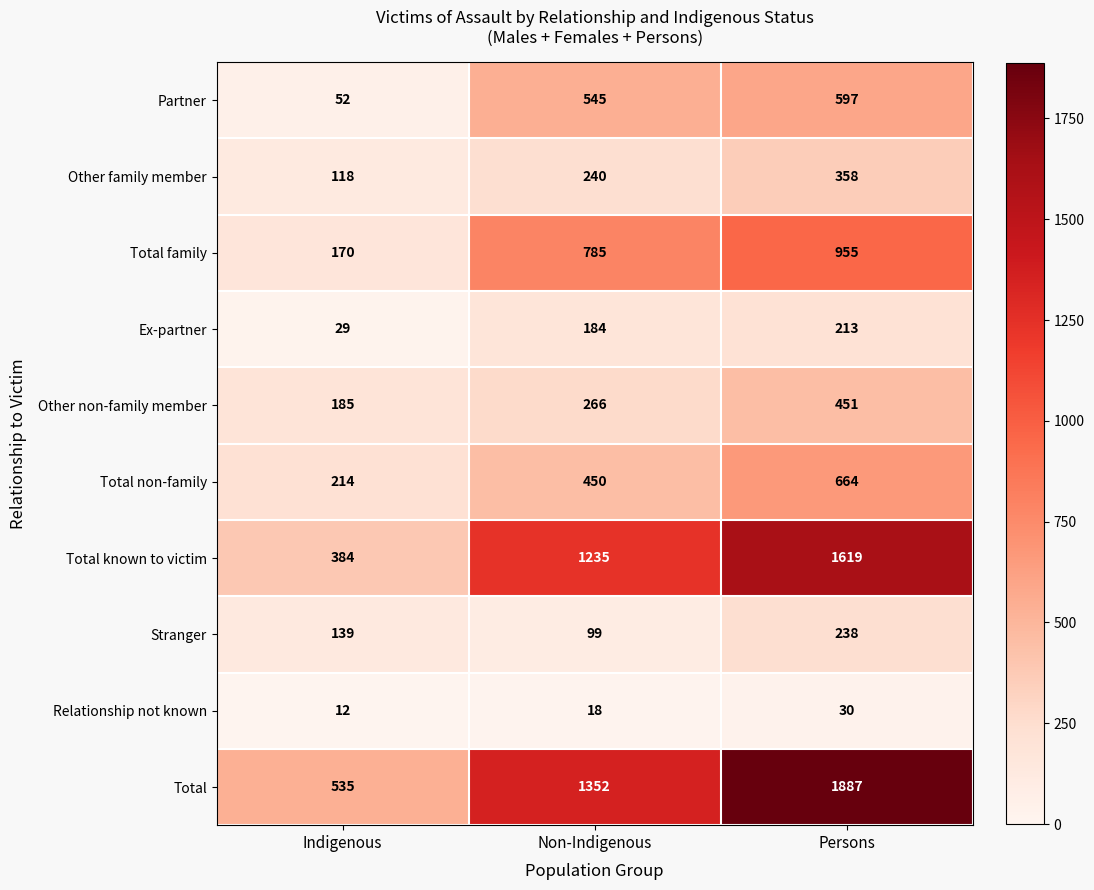

Count the number of categories in the chart.

3